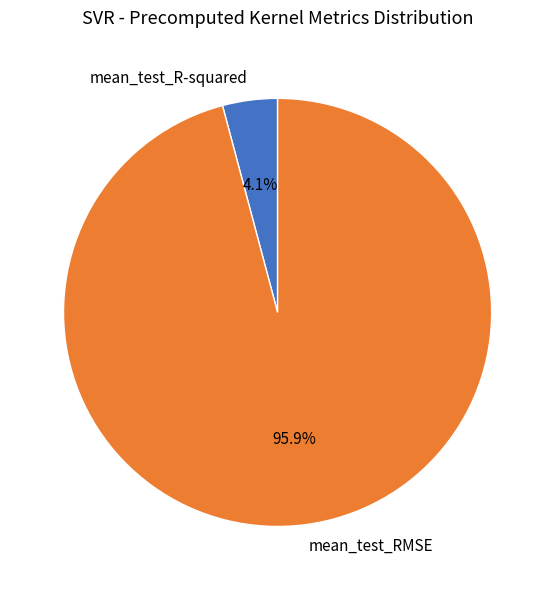

Is it true that mean_test_R-squared is 4% of the pie?

True